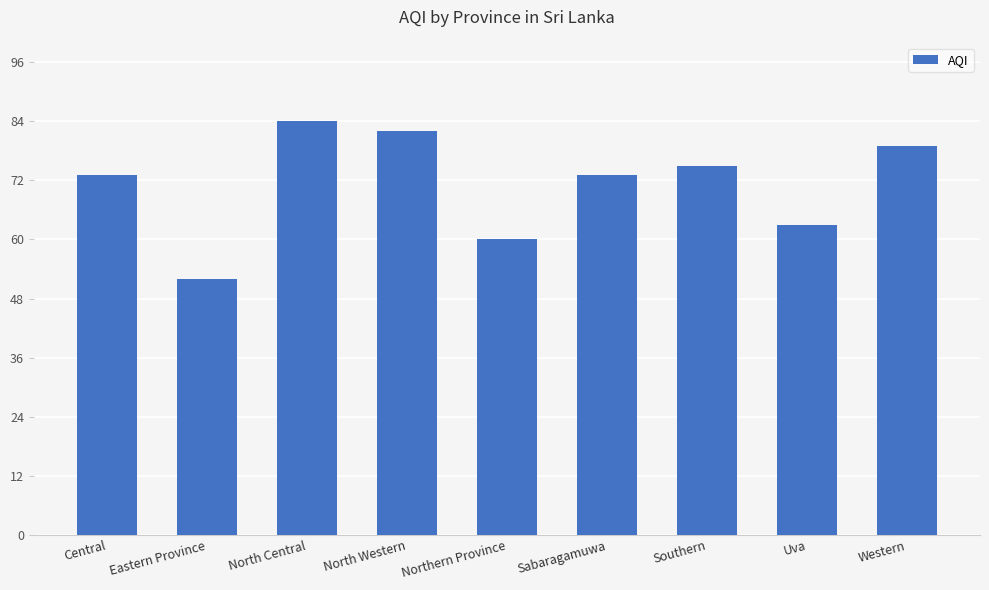

Reading left to right, what are all the values shown in this chart?

Central=73	Eastern Province=52	North Central=84	North Western=82	Northern Province=60	Sabaragamuwa=73	Southern=75	Uva=63	Western=79